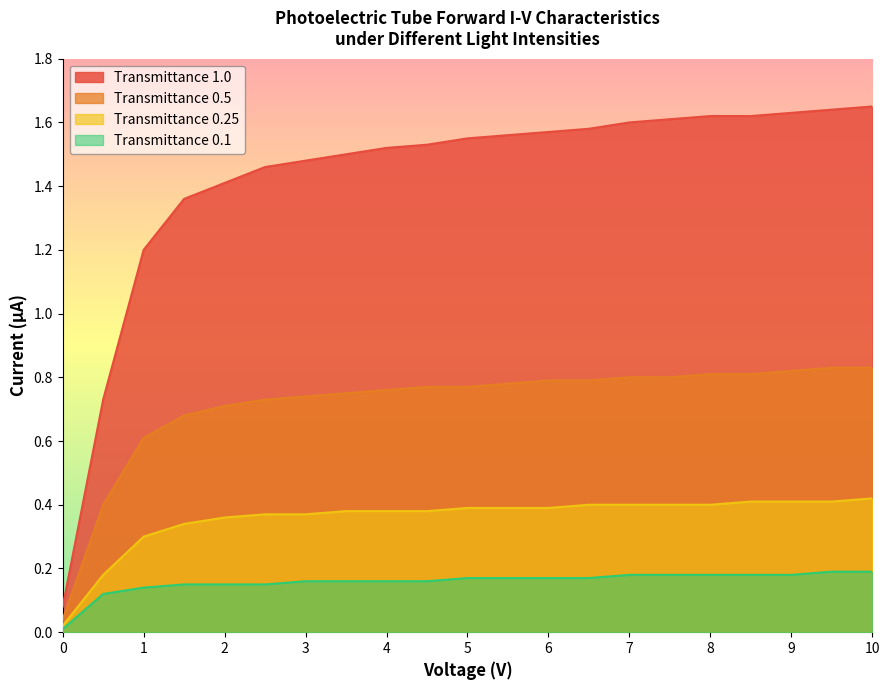

List the series in order of their peak value, highest first.

Transmittance 1.0, Transmittance 0.5, Transmittance 0.25, Transmittance 0.1